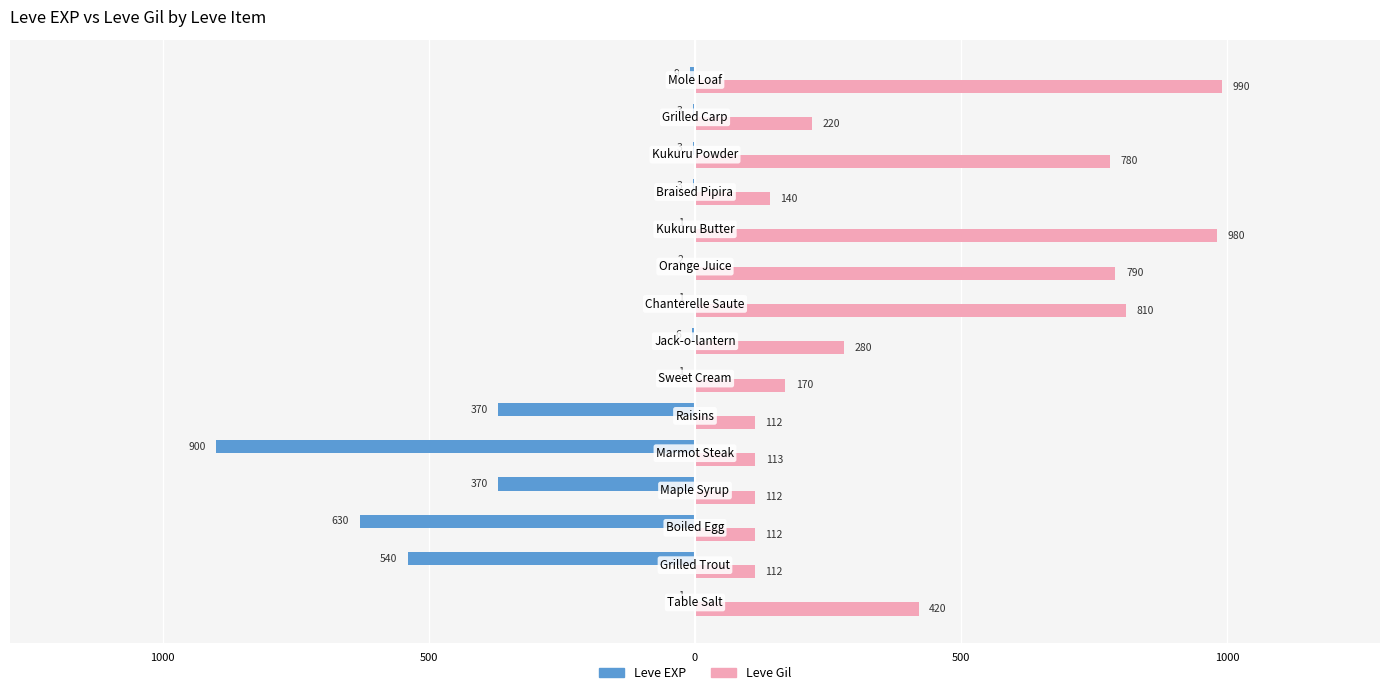

What is the difference between the maximum and minimum values in the Leve Gil series?

878